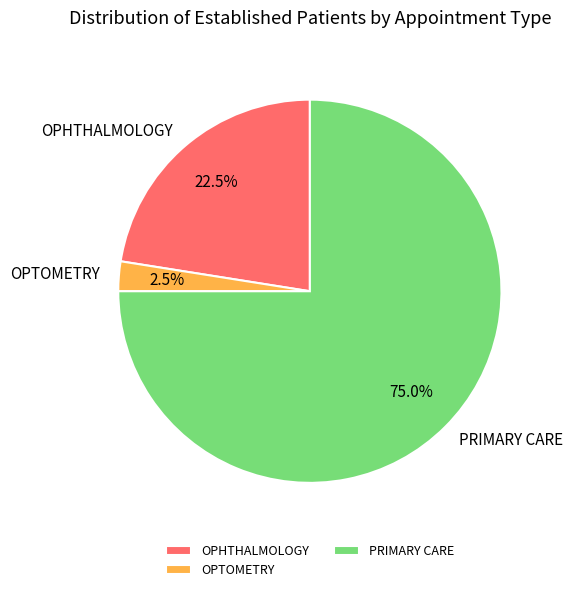

Is there any slice that represents more than half of the pie?

Yes